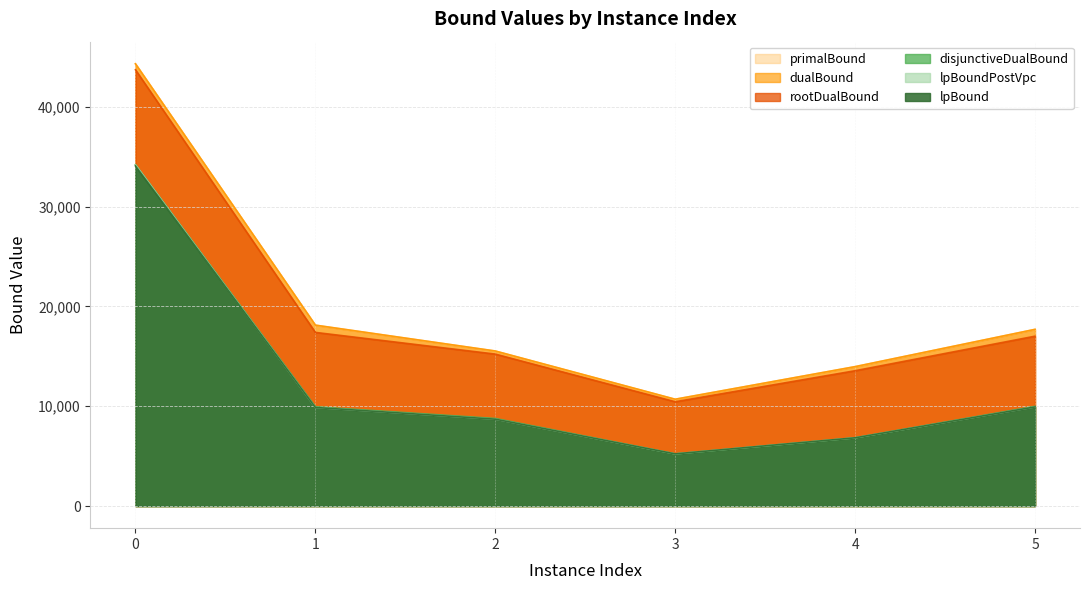

What is the difference between the highest and lowest values at 0?

10238.5